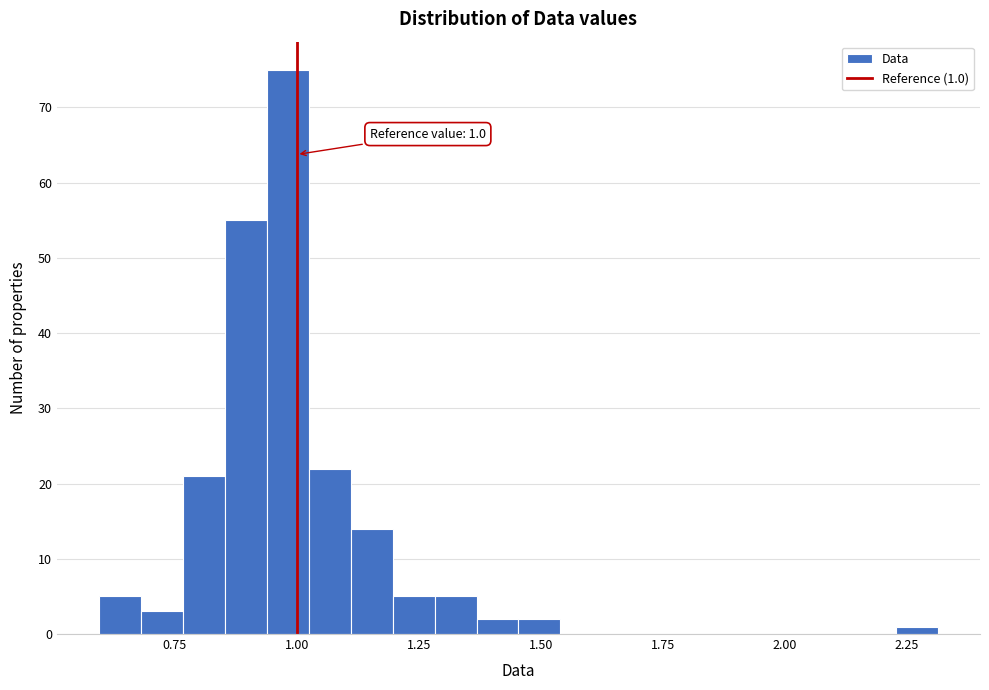

Read against the x-axis, roughly where is the centre of the tallest bar?

1.00